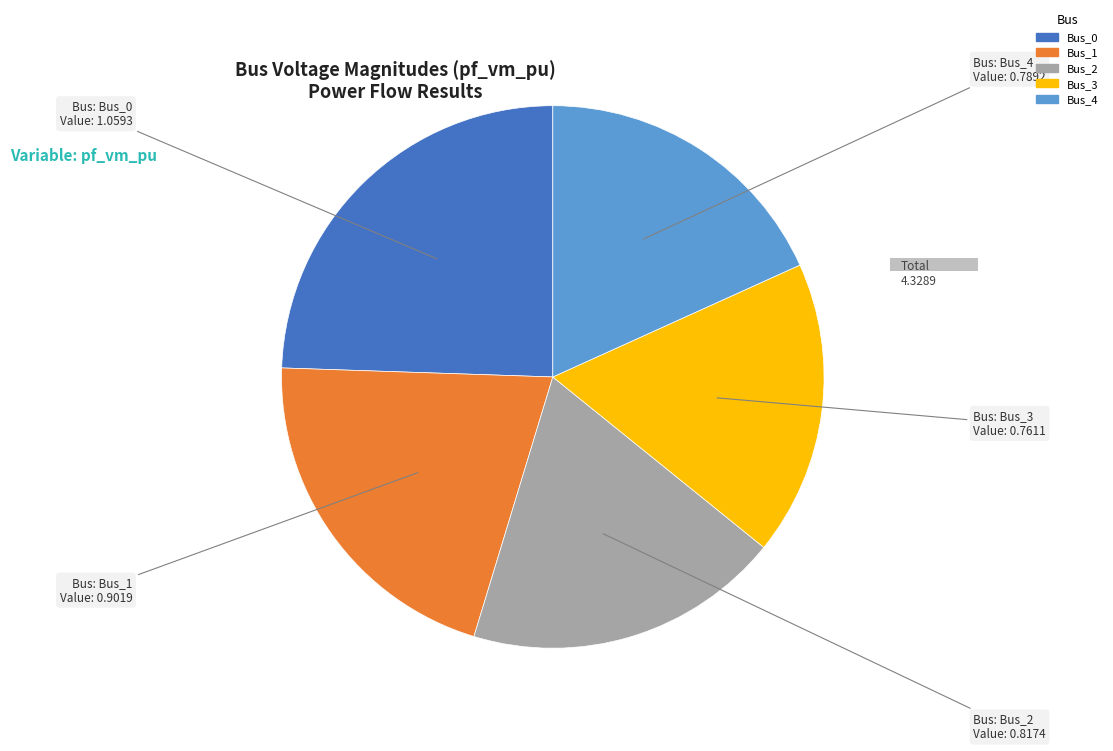

Rank the categories by value from lowest to highest.

Bus_3, Bus_4, Bus_2, Bus_1, Bus_0